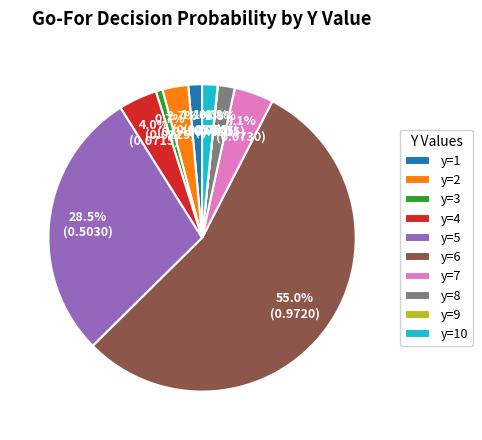

Which category has the biggest portion of the pie?

y=6